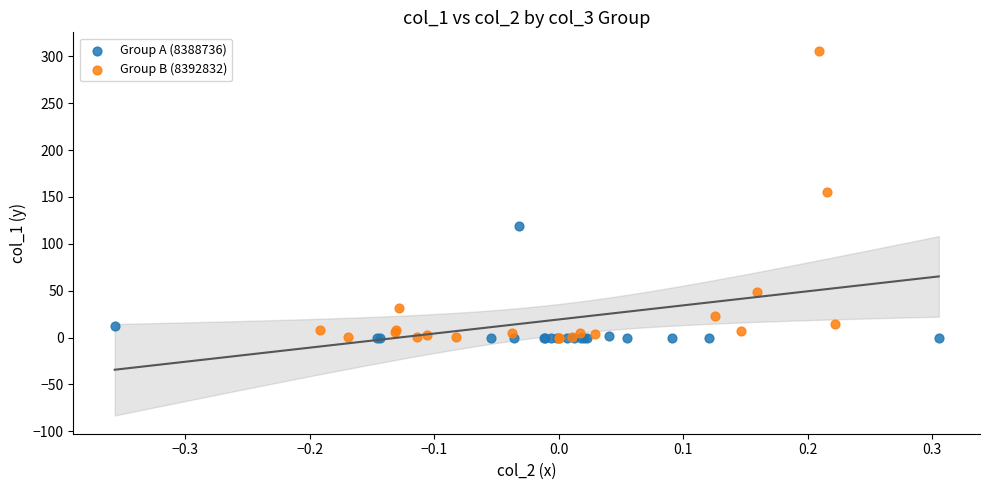

Which series has the widest spread of Y values?

Group B (8392832)